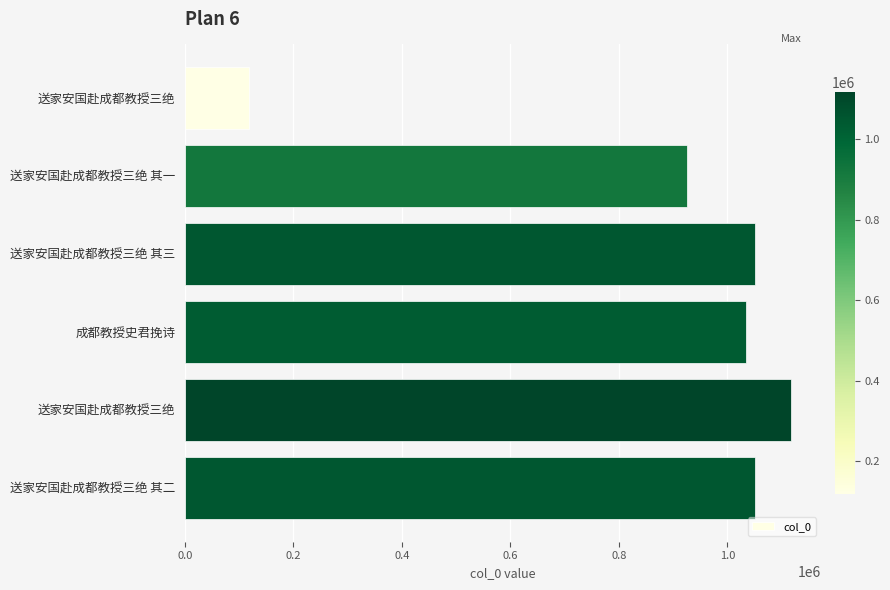

What is the minimum value shown in the chart?

118100